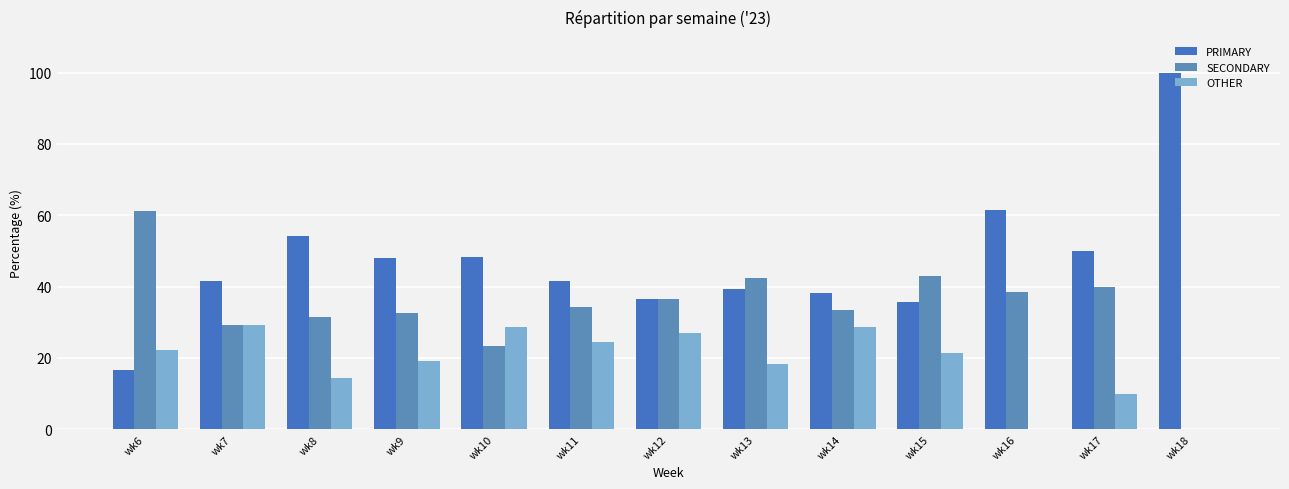

What is the sum of the PRIMARY values at wk11 and wk16?

103.0